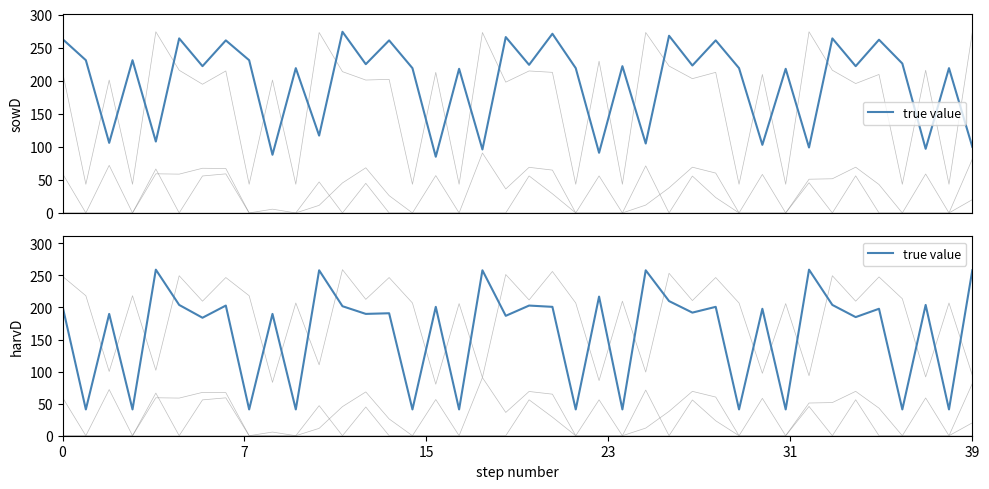

Reading right to left, what are all the values shown in this chart?

258	41	204	41	198	185	204	259	41	198	41	201	192	210	258	41	217	41	201	203	187	258	41	201	41	191	190	202	258	41	190	41	203	184	204	259	41	190	41	202